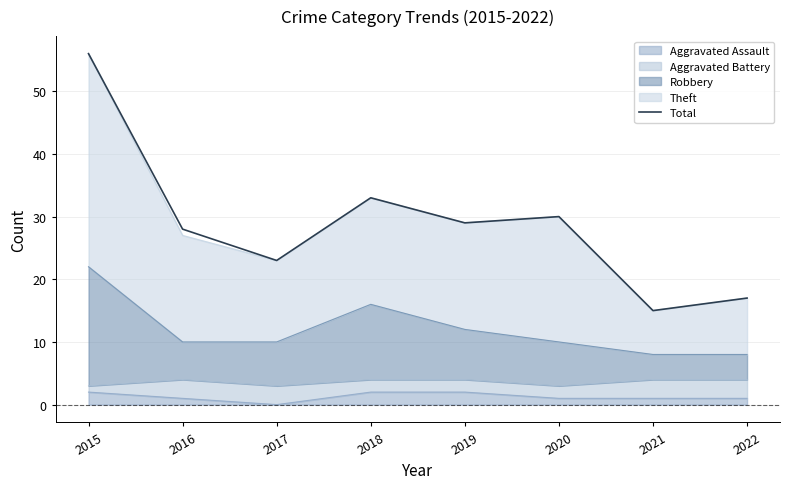

Reading left to right, list all the values displayed in this chart.

2015=56	2016=28	2017=23	2018=33	2019=29	2020=30	2021=15	2022=17